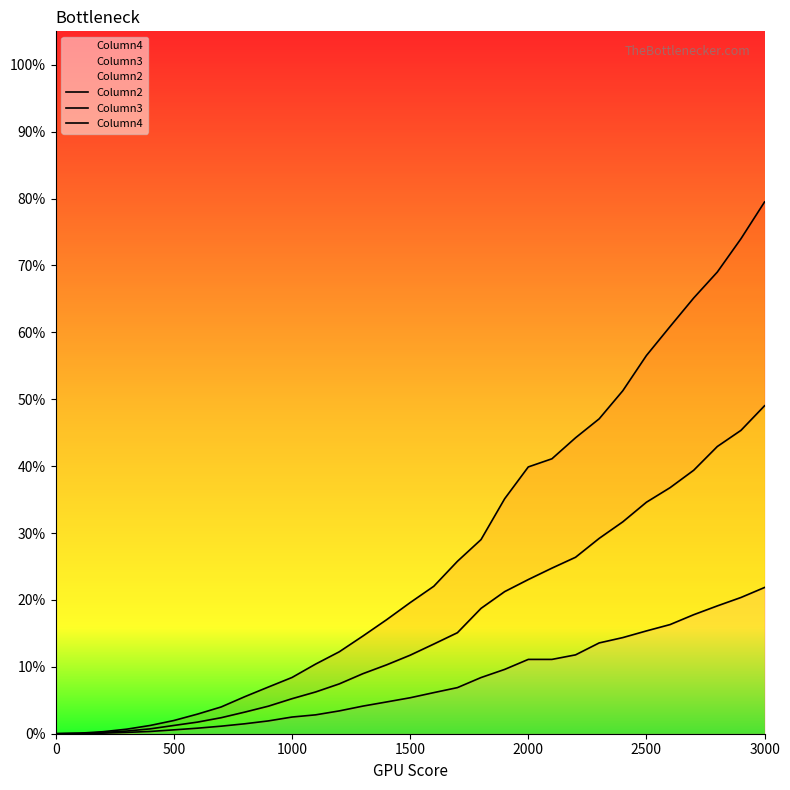

True or false: Column2 and Column3 cross at least once.

False